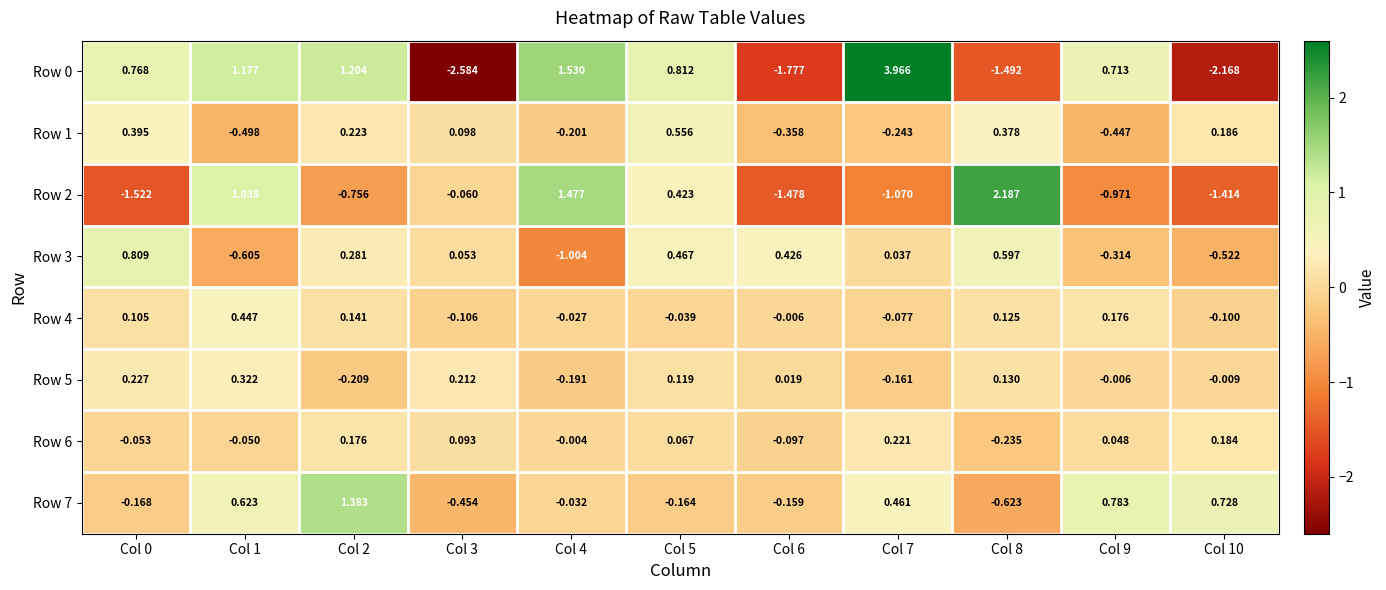

Is the value of Row 4 at Col 7 greater than the value of Row 6 at Col 2?

No